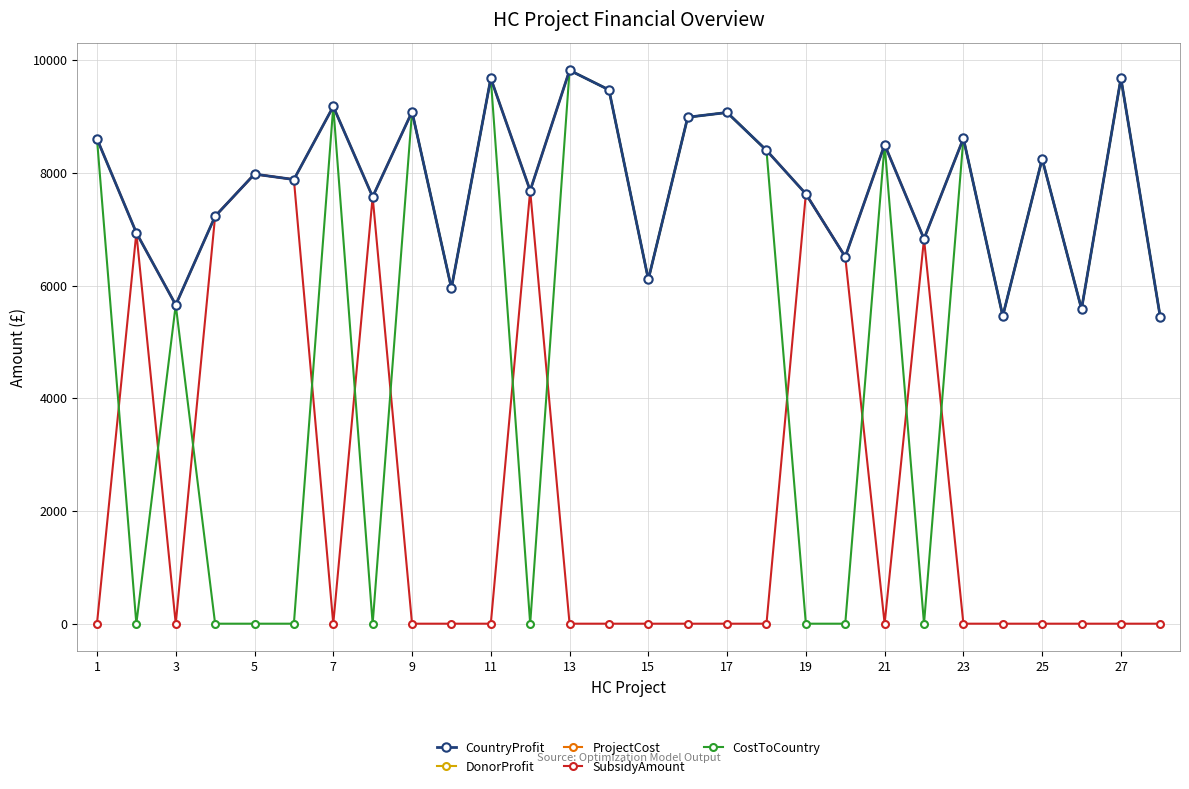

True or false: CostToCountry and CountryProfit intersect in this chart.

False